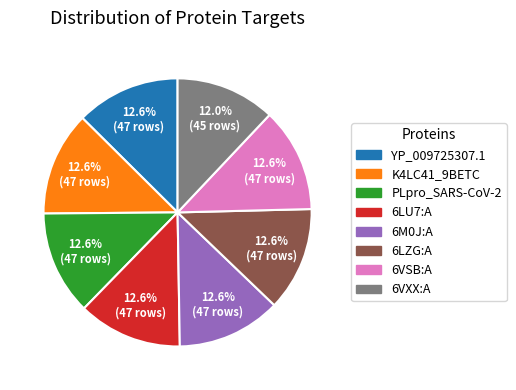

Which category has the smallest portion of the pie?

6VXX:A